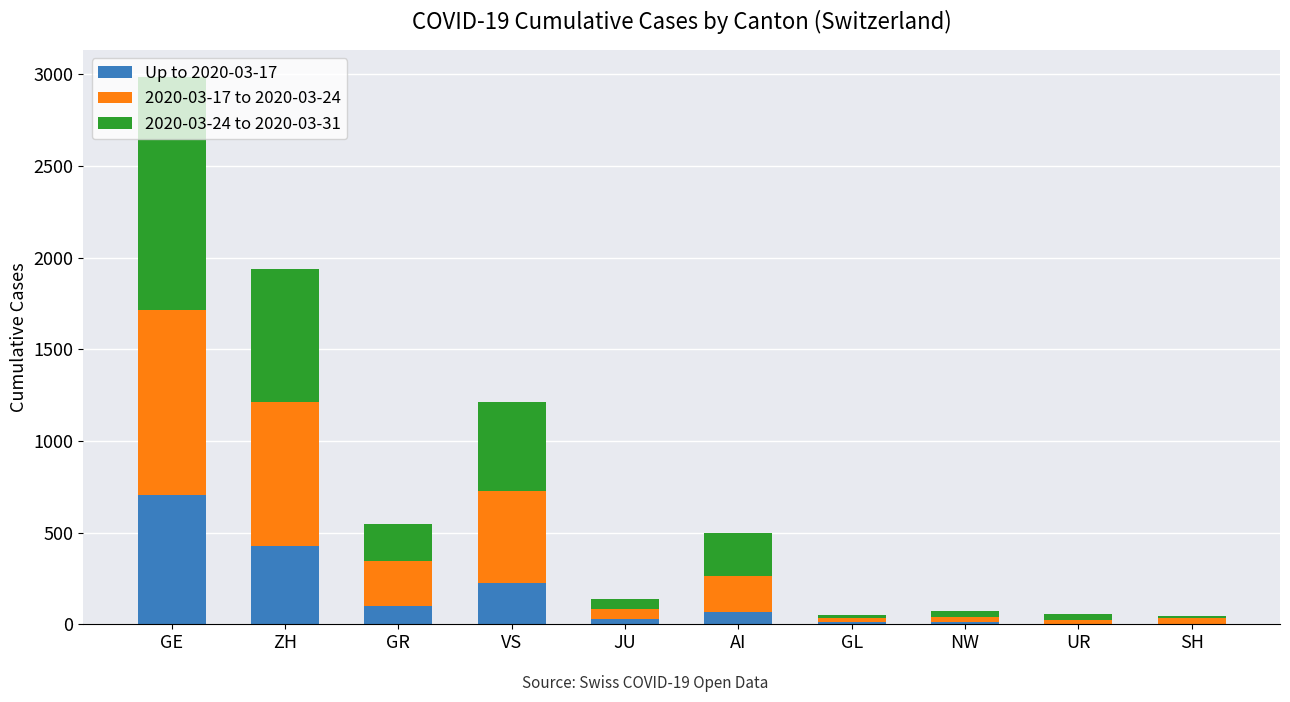

The Up to 2020-03-17 series shows -407 at UR. True or false?

False